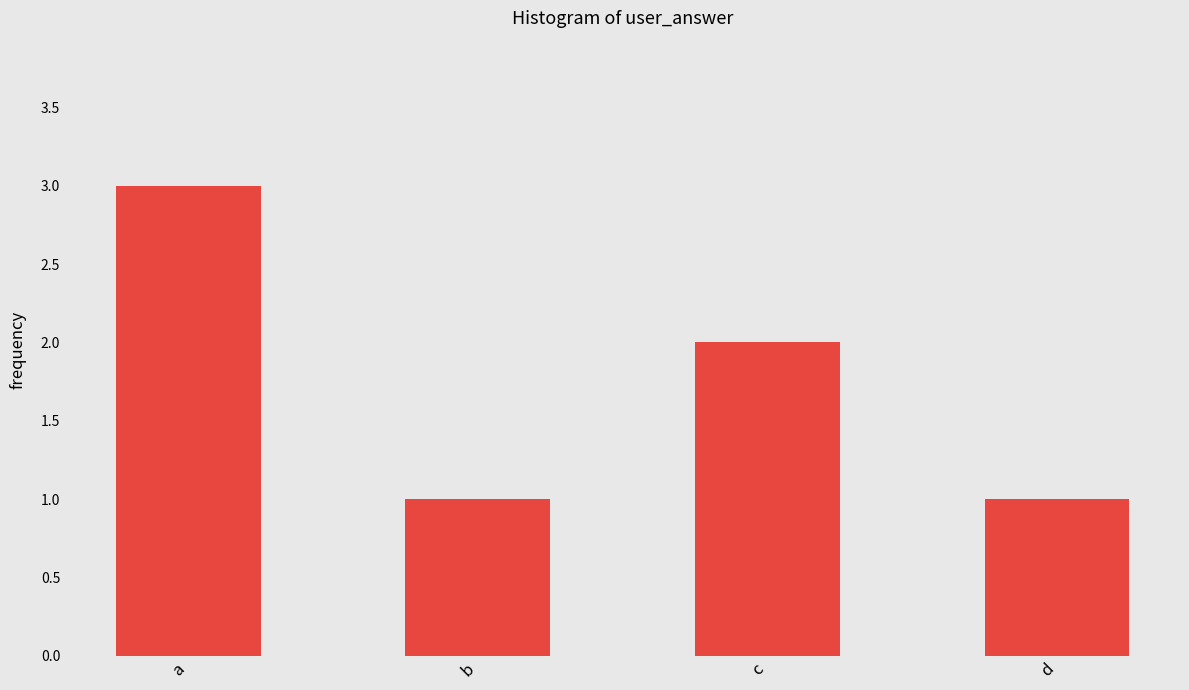

What is the change in value from b to c?

+1